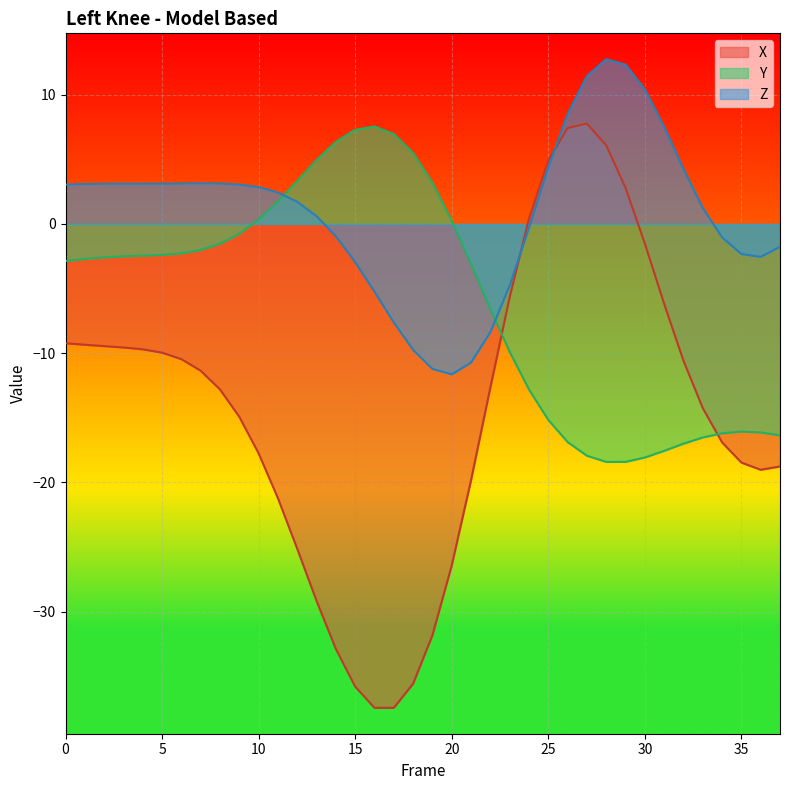

What is the difference between the Z values at 37 and 33?

3.0